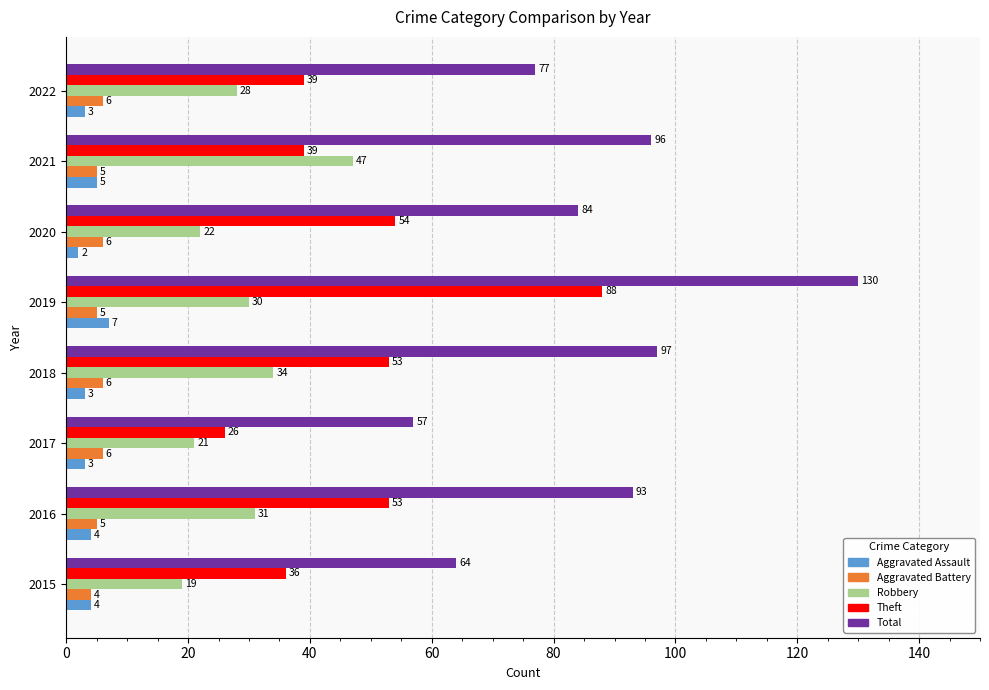

What is the spread (max minus min) of values at 2018?

94